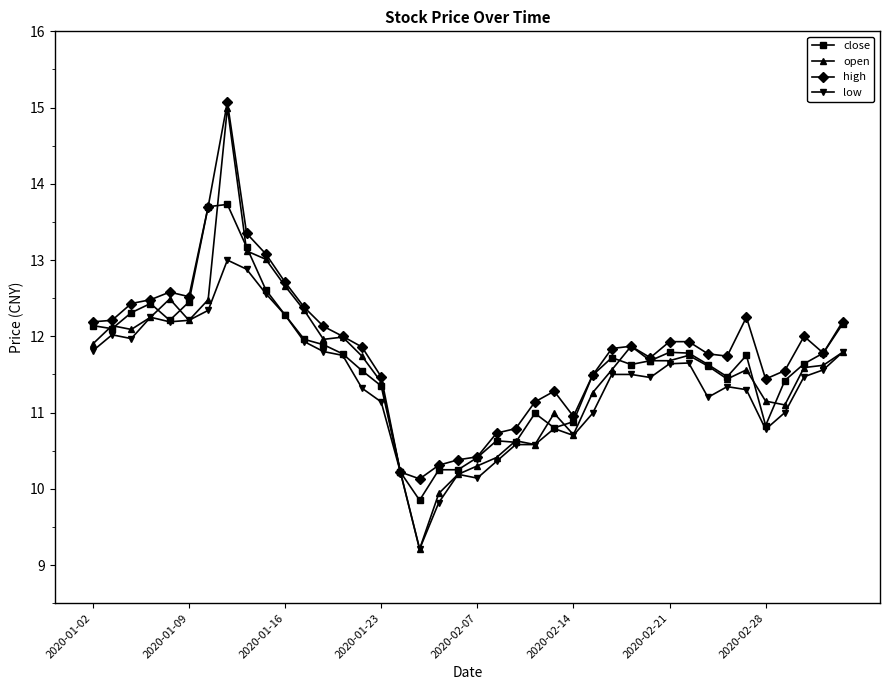

Which series ends up on top after the final intersection of close and open?

close